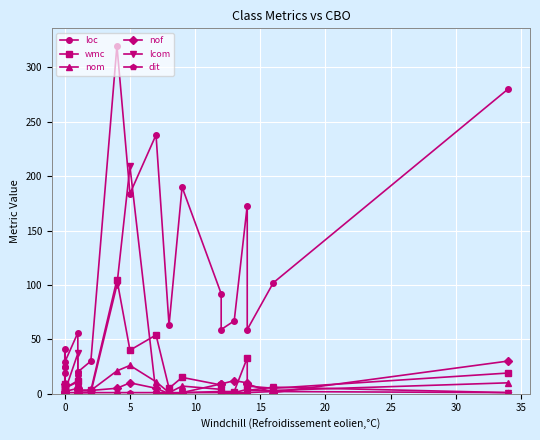

What is the label of the 19th point from the right?

15